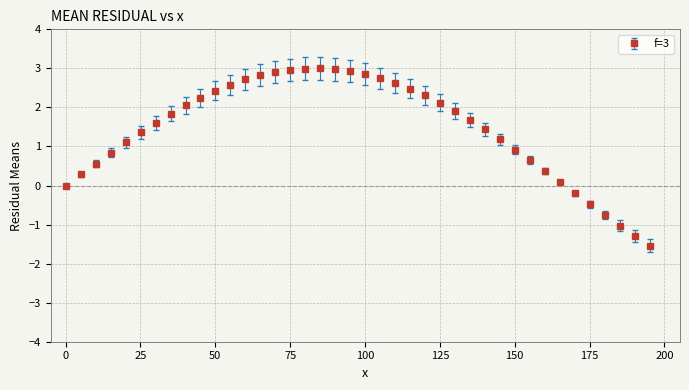

What is the average value?

1.5